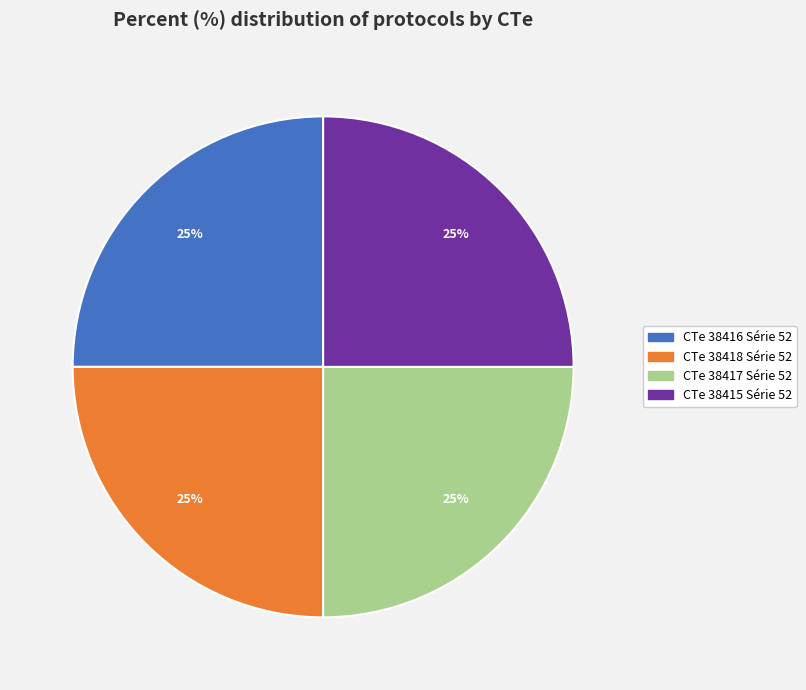

Does CTe 38415 Série 52 account for over 50% of the chart?

No